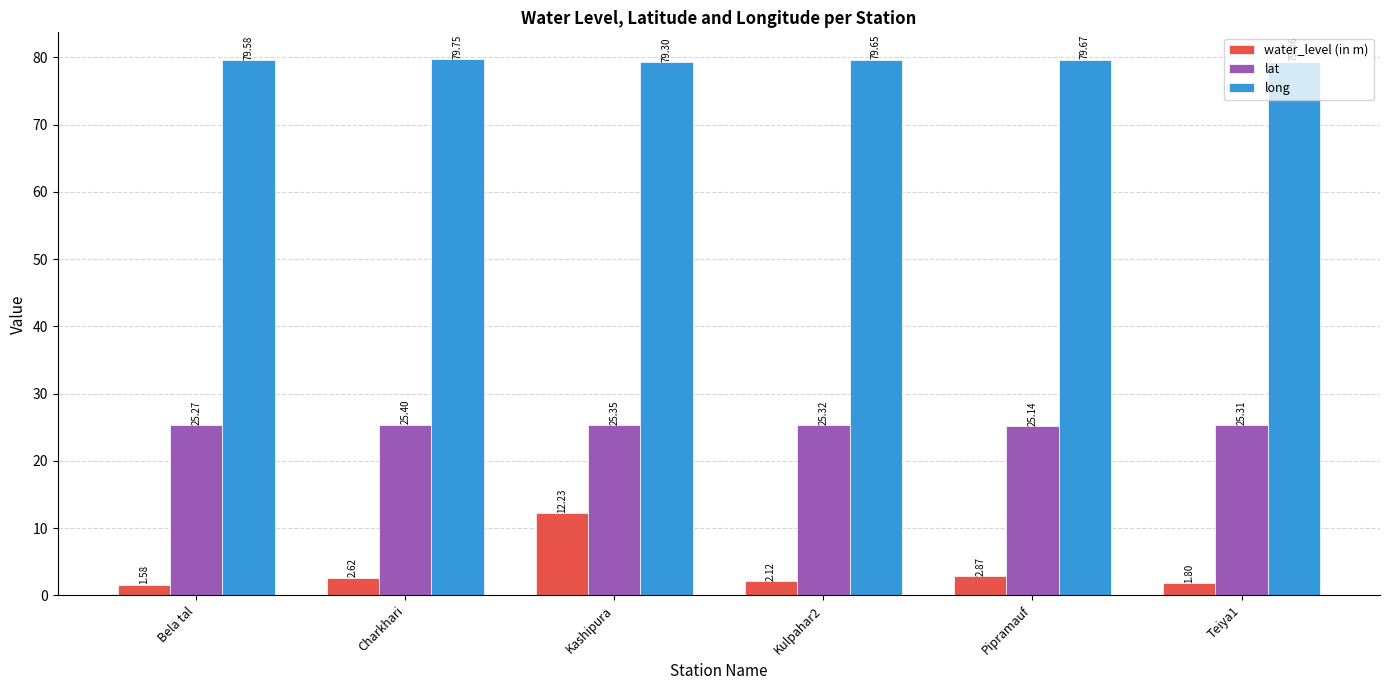

What is the average value of the lat series?

25.3